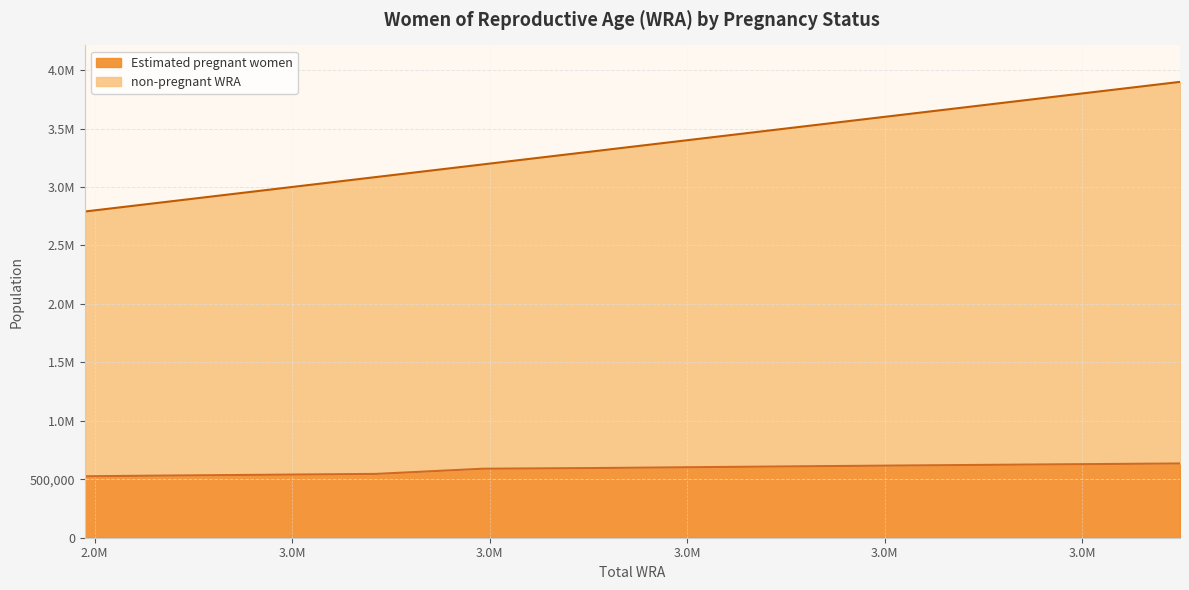

Does the chart display data point markers on the line(s)?

No